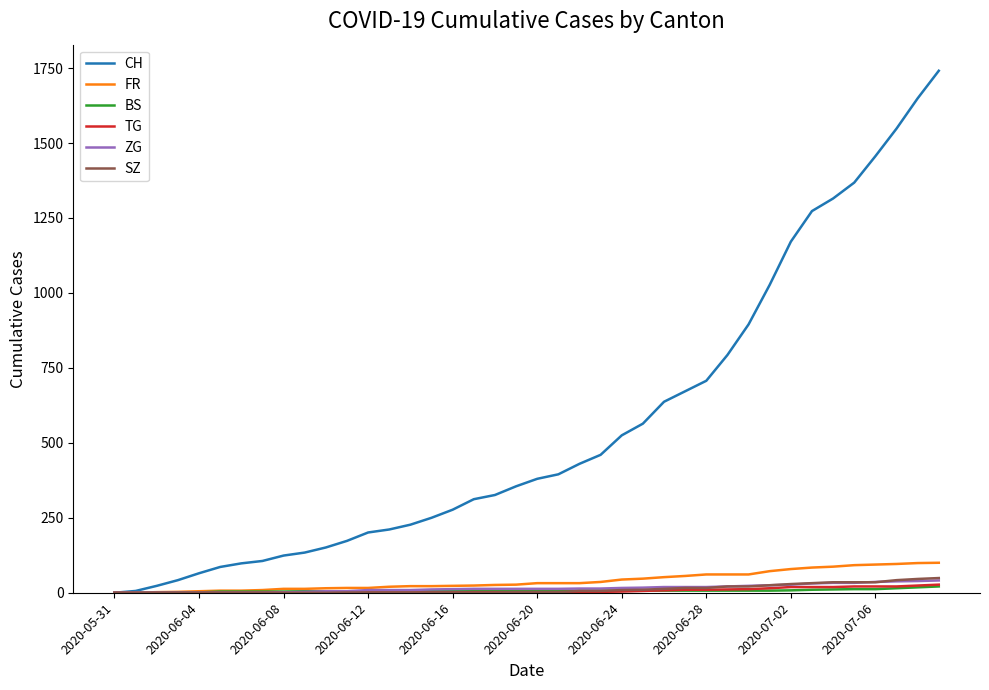

What is the maximum value shown in the chart?

1741